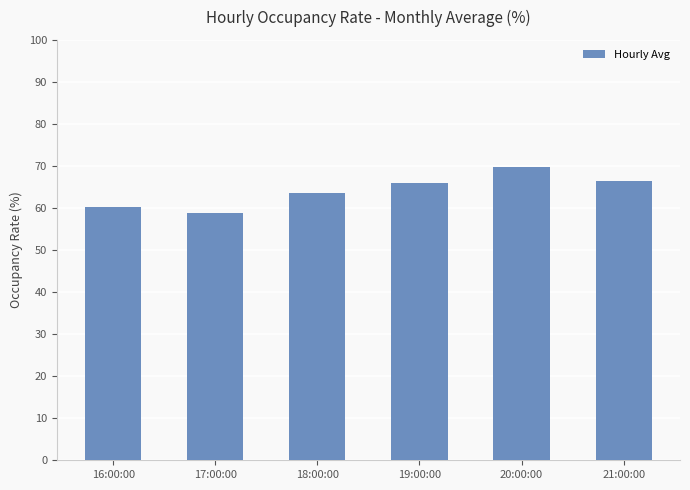

True or false: the data shows 63.6 at 18:00:00.

True